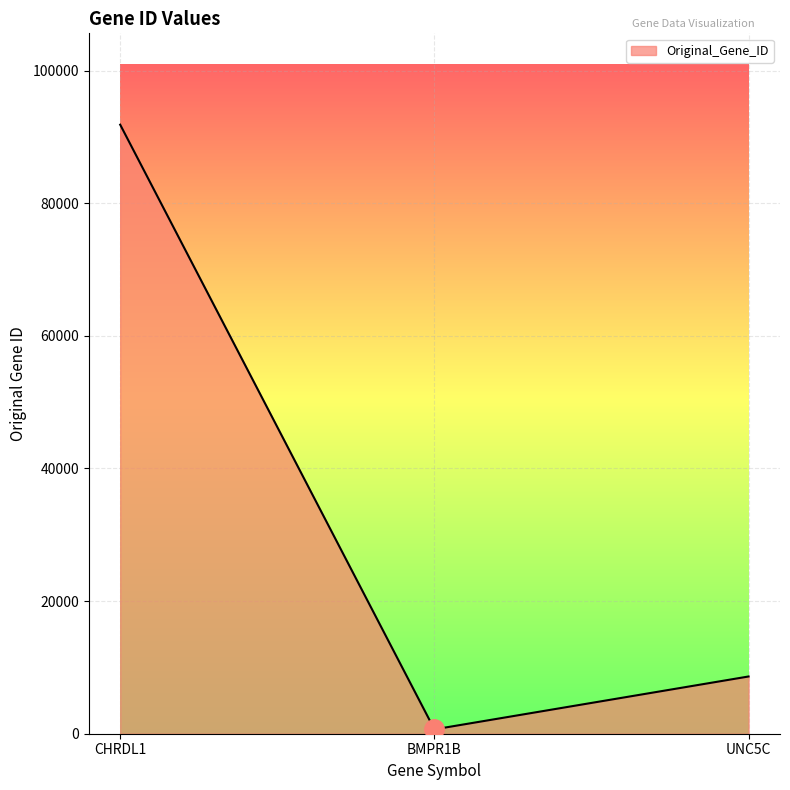

What is the ratio of the value at UNC5C to the value at CHRDL1?

0.1